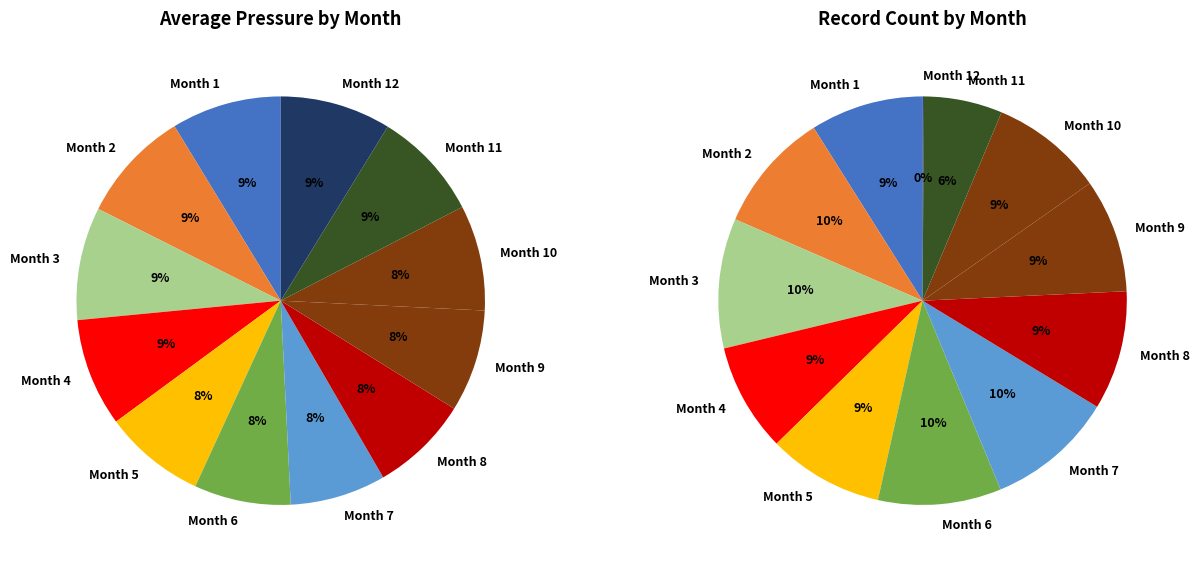

Does any single category account for the majority?

No